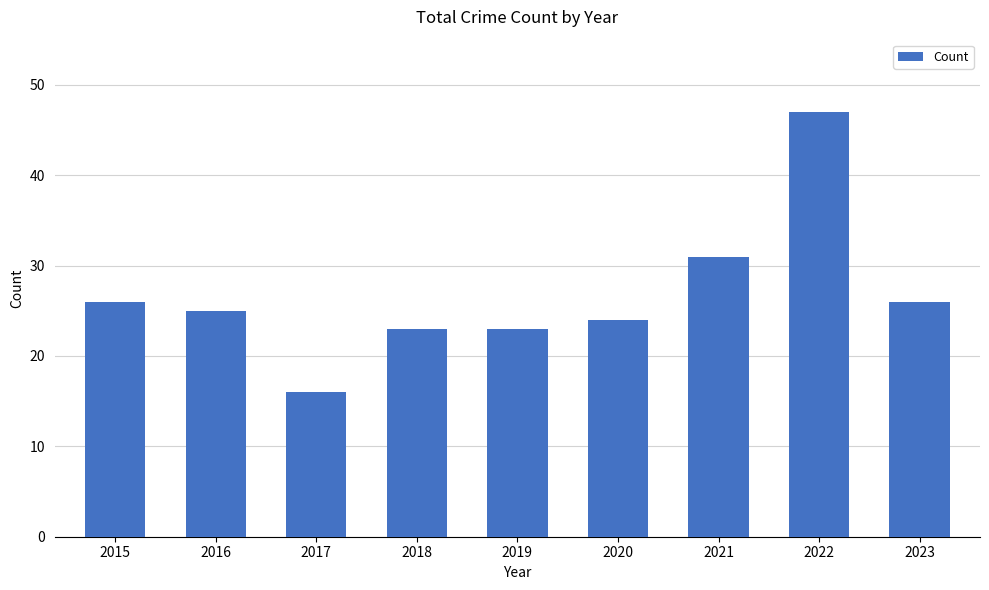

The value at 2023 is 10. True or false?

False